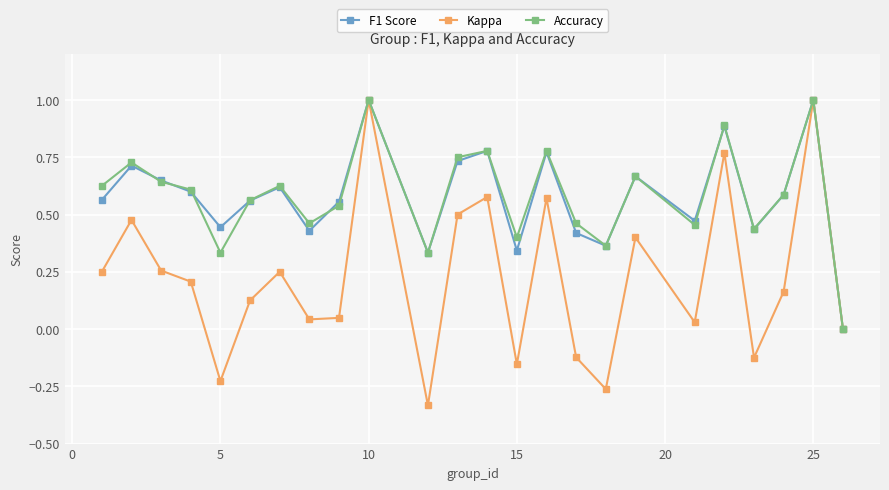

How many positive values does the Accuracy series have?

23